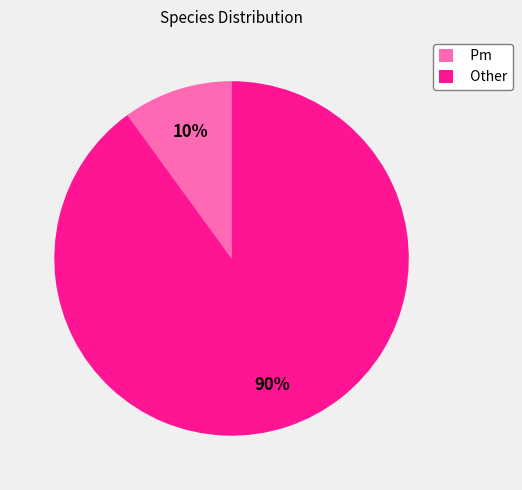

Combined, do Pm and Other account for over 50%?

Yes